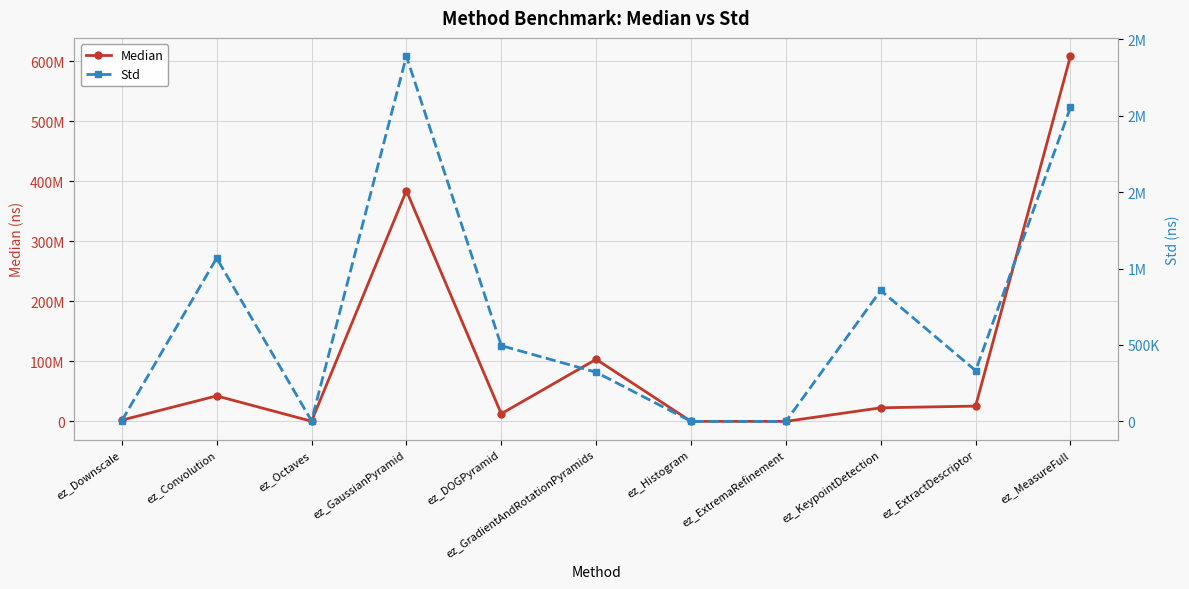

List the labels in order of Median value, smallest first.

ez_ExtremaRefinement, ez_Histogram, ez_Octaves, ez_Downscale, ez_DOGPyramid, ez_KeypointDetection, ez_ExtractDescriptor, ez_Convolution, ez_GradientAndRotationPyramids, ez_GaussianPyramid, ez_MeasureFull